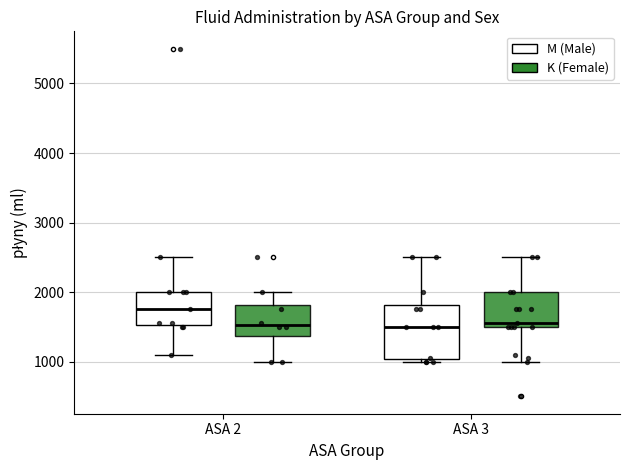

Which box's median line is the highest?

ASA 2 (M (Male))